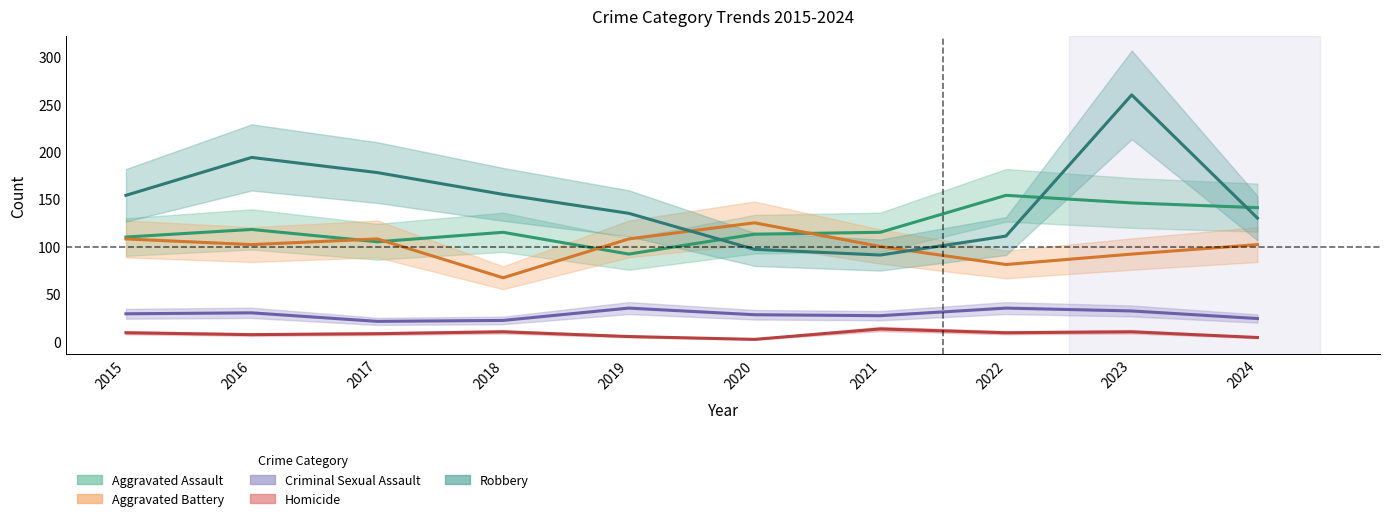

What is the maximum value shown in the chart?

260